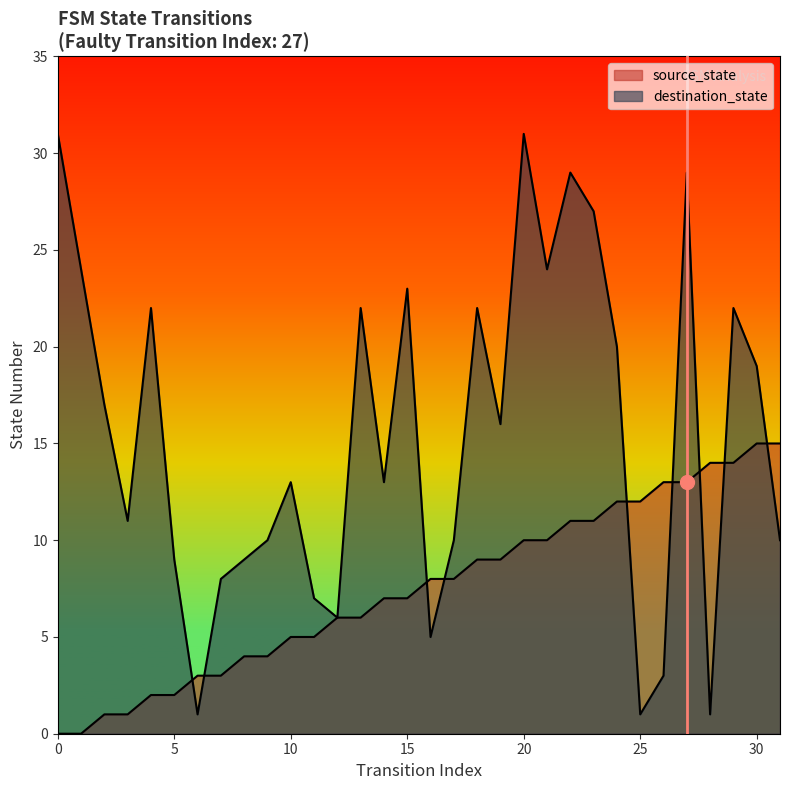

How many data points in source_state are above 8?

14